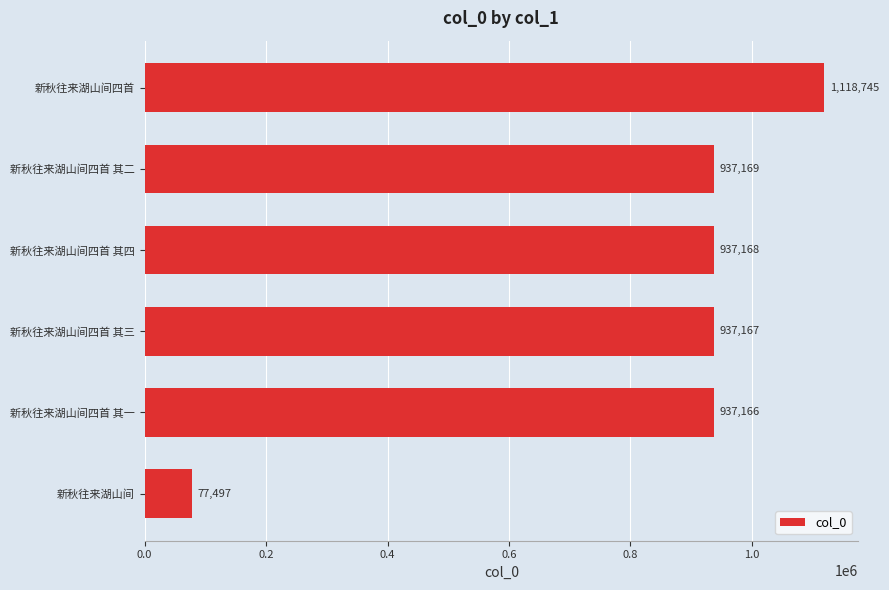

Does the chart contain stacked bars?

No